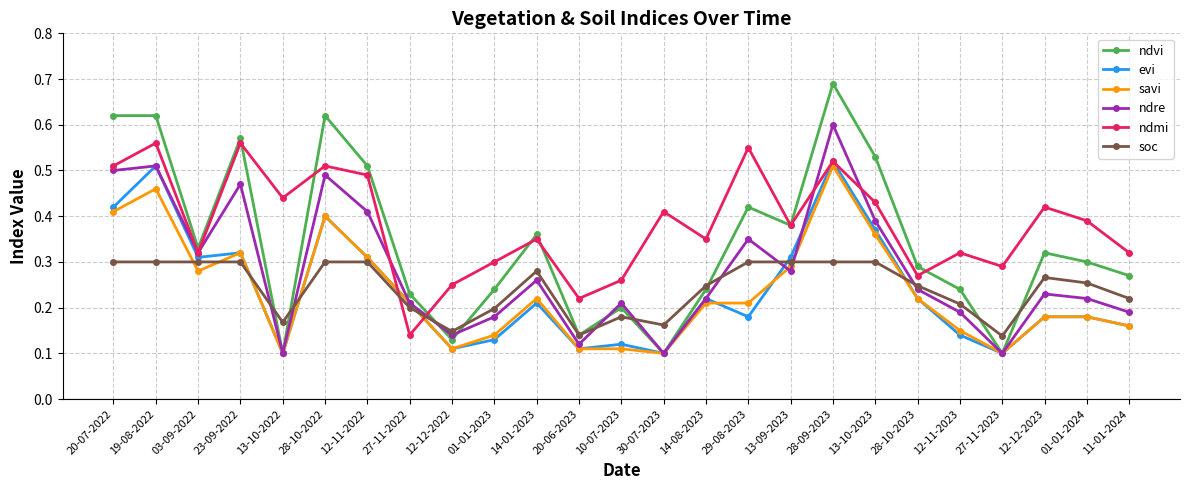

What is the total value across all series at 28-10-2023?

1.5